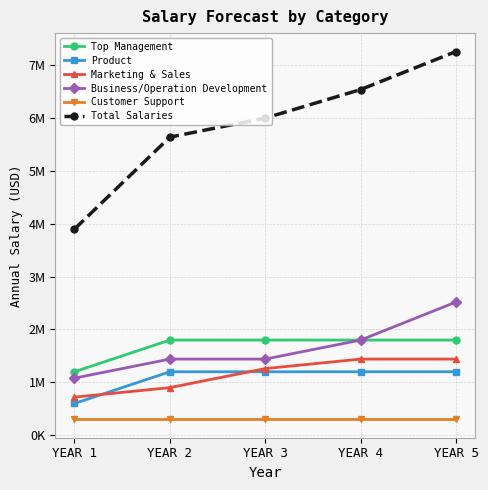

Which series has the largest total across all categories?

Total Salaries